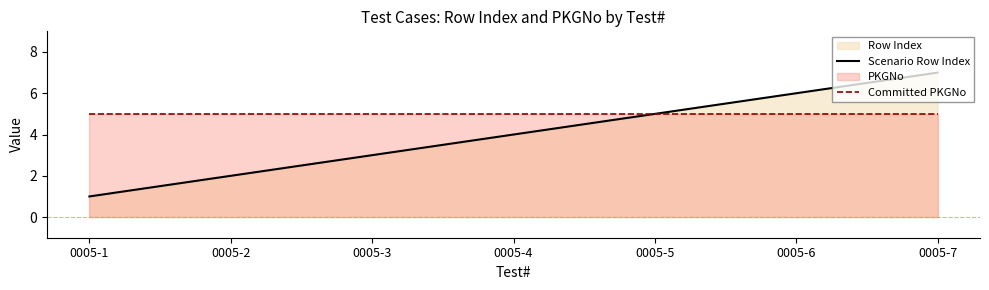

Reading left to right, extract all data points from this chart.

Scenario Row Index: 1	2	3	4	5	6	7
Committed PKGNo: 5	5	5	5	5	5	5